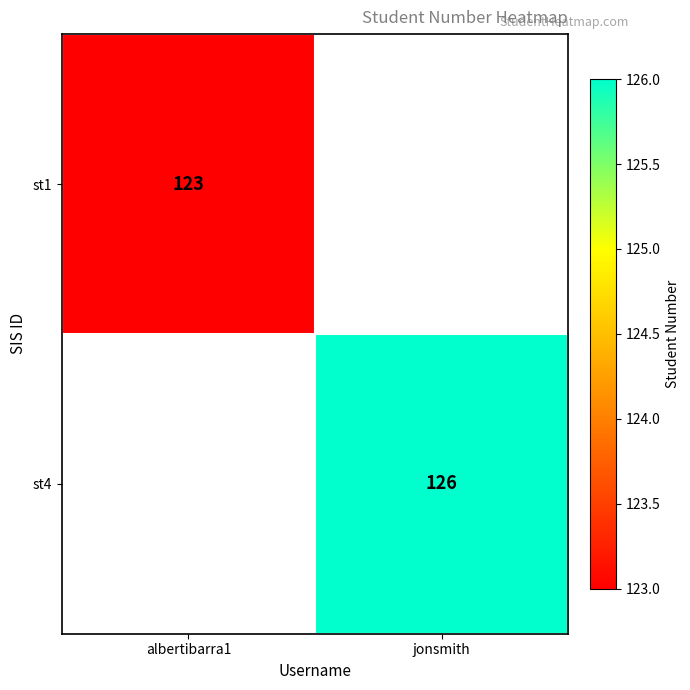

Which has a higher value, albertibarra1 or jonsmith?

jonsmith